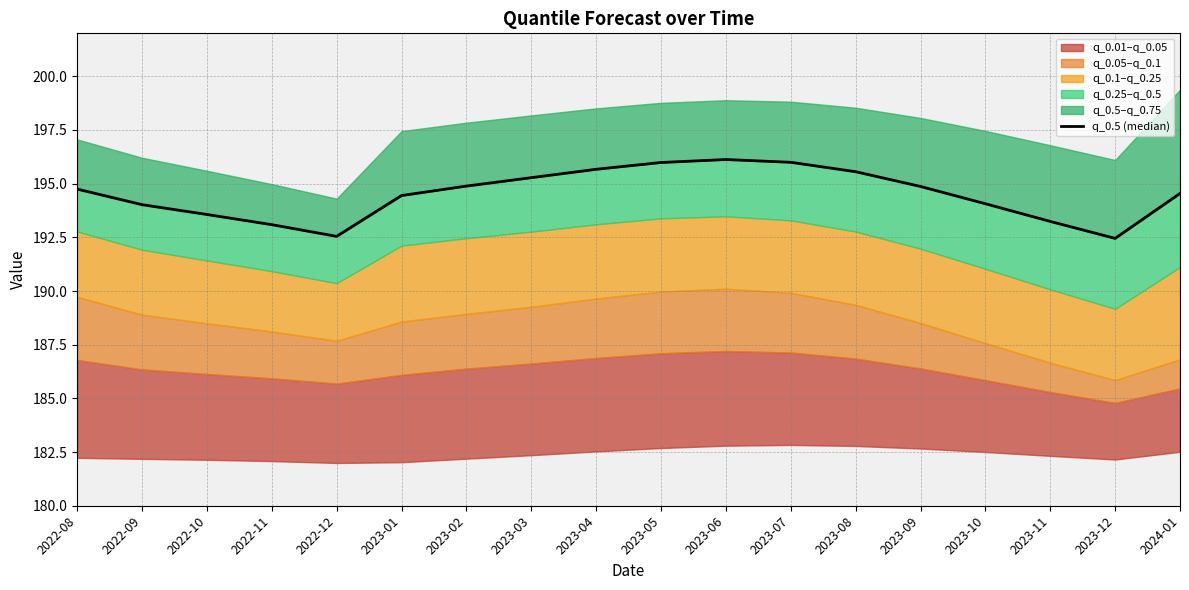

Reading left to right, extract all data points from this chart.

2022-08=194.7	2022-09=194.0	2022-10=193.6	2022-11=193.1	2022-12=192.5	2023-01=194.4	2023-02=194.9	2023-03=195.3	2023-04=195.7	2023-05=196.0	2023-06=196.1	2023-07=196.0	2023-08=195.6	2023-09=194.9	2023-10=194.1	2023-11=193.2	2023-12=192.5	2024-01=194.5